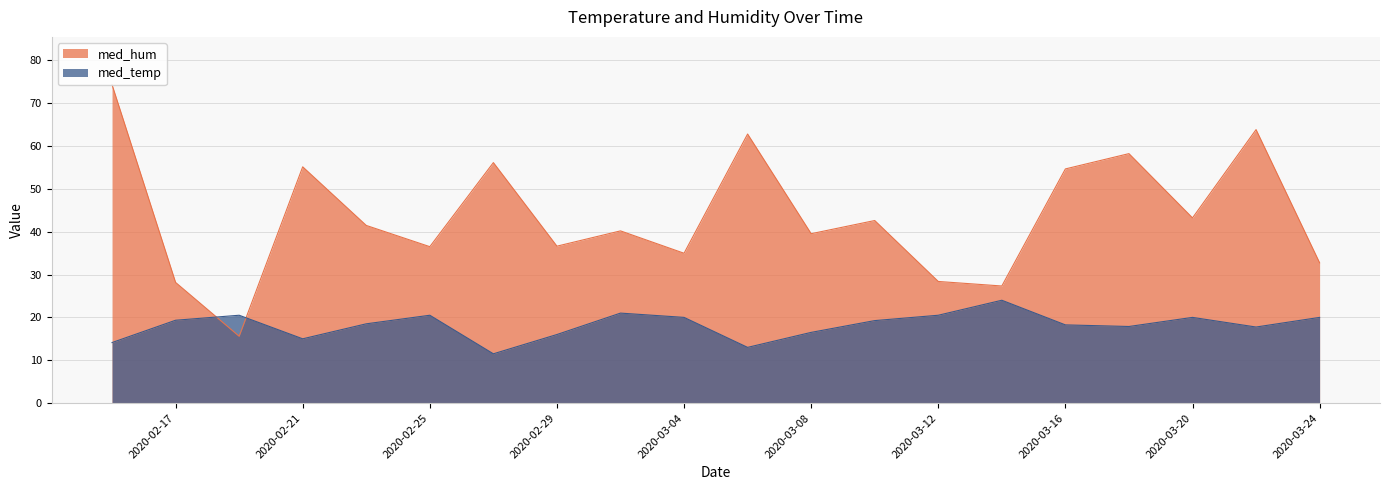

What is the average value of the med_hum series?

43.6